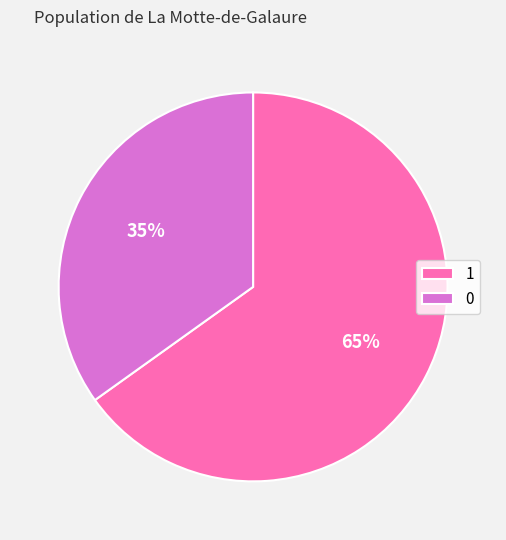

How many segments does this pie chart have?

2